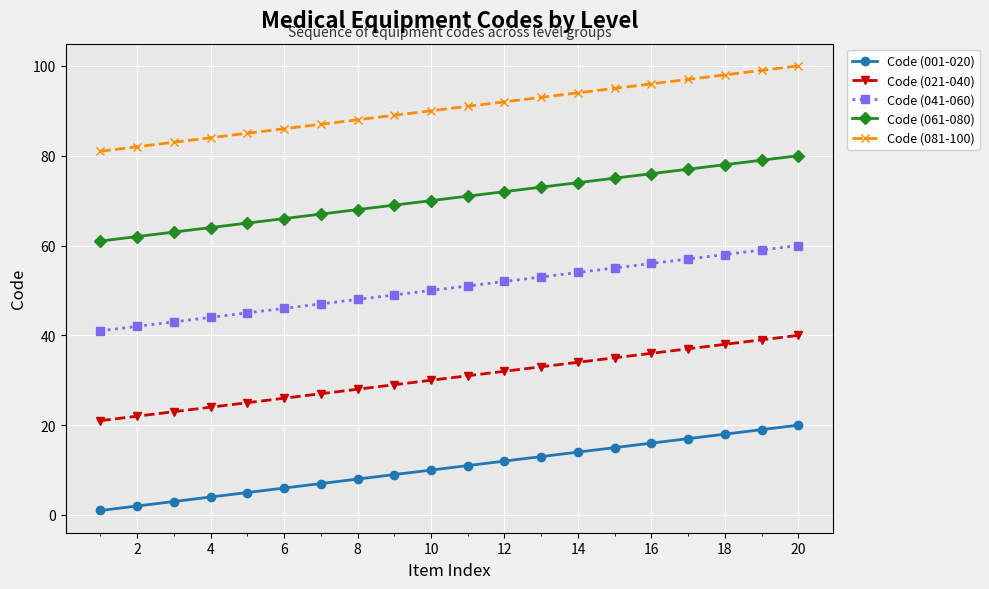

Which series has the largest total across all categories?

Code (081-100)